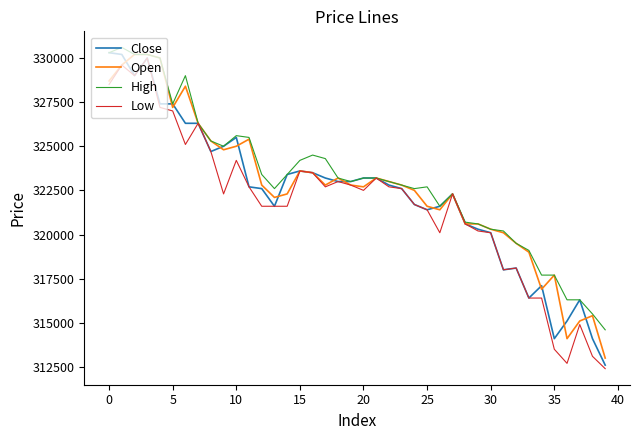

What is the greatest value displayed?

330600